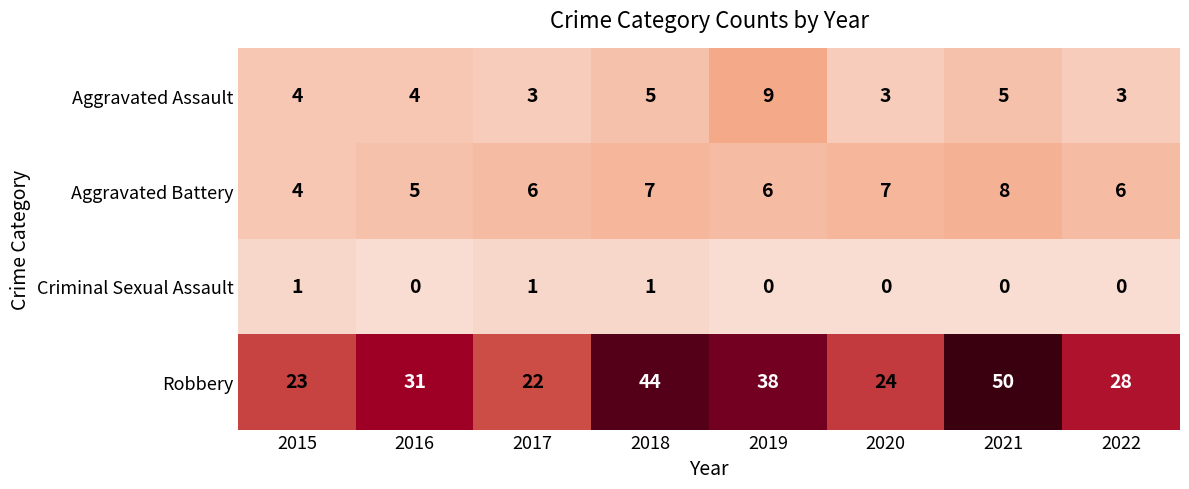

How many data points in Aggravated Battery are less than 6?

2